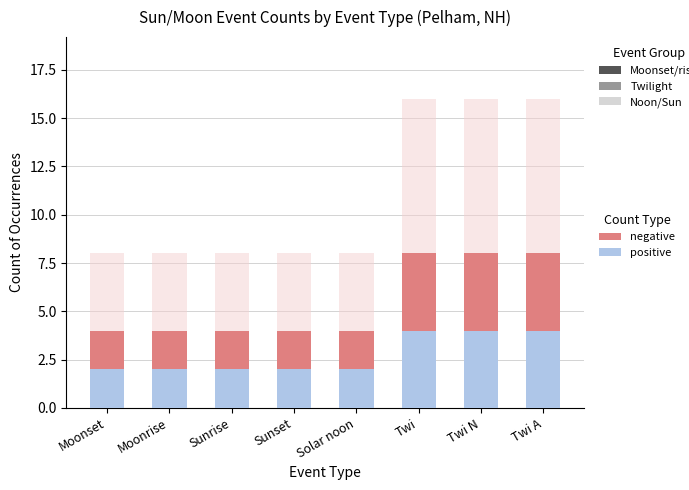

Count the number of categories in the chart.

8